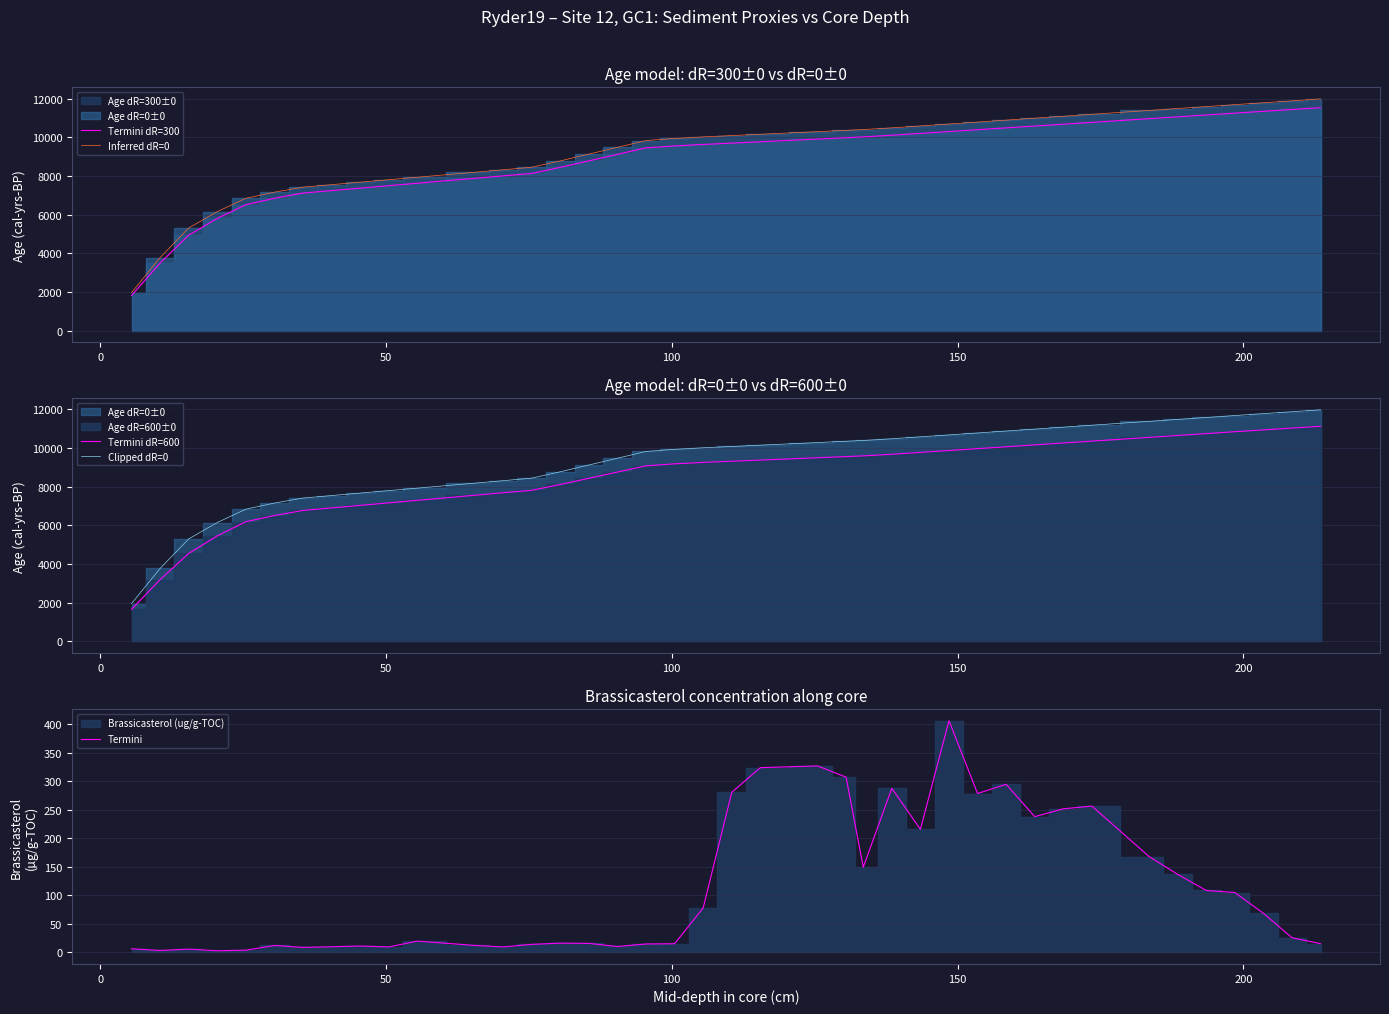

True or false: Termini dR=600 and Inferred dR=0 intersect in this chart.

False